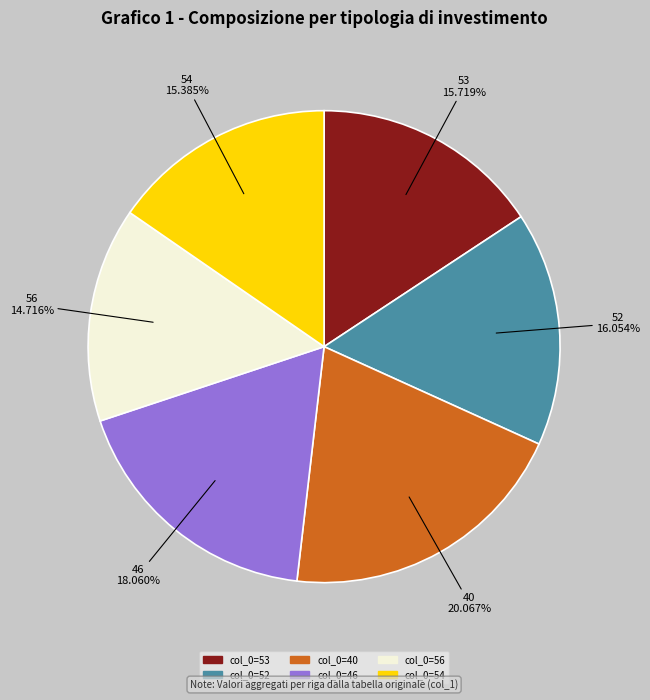

Is there any slice that represents more than half of the pie?

No